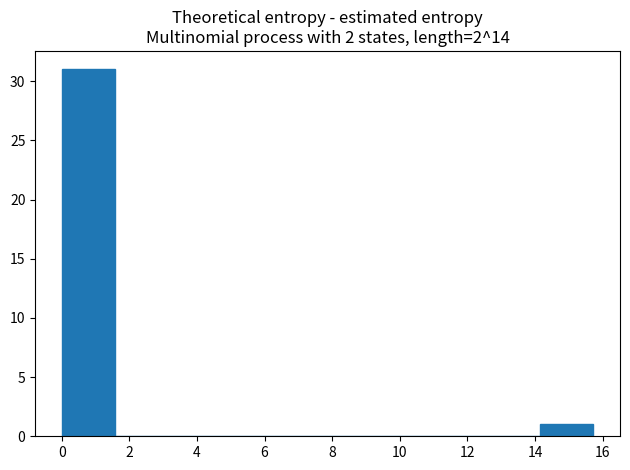

Reading left to right, list every bar in this chart as the range it spans on the x-axis followed by its height. Neither the bar edges nor the heights are printed on the chart, so give them approximately, as read against the axes.

0.0 to 1.6: 31
1.6 to 3.2: 0
3.2 to 4.8: 0
4.8 to 6.2: 0
6.2 to 7.8: 0
7.8 to 9.4: 0
9.4 to 11.0: 0
11.0 to 12.6: 0
12.6 to 14.2: 0
14.2 to 15.8: 1